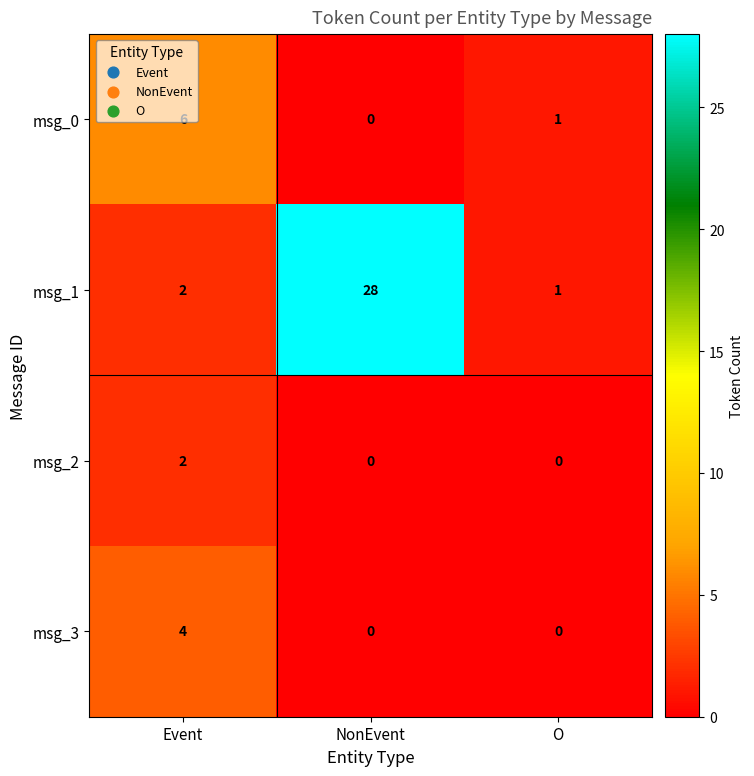

What is the average value of the msg_1 series?

10